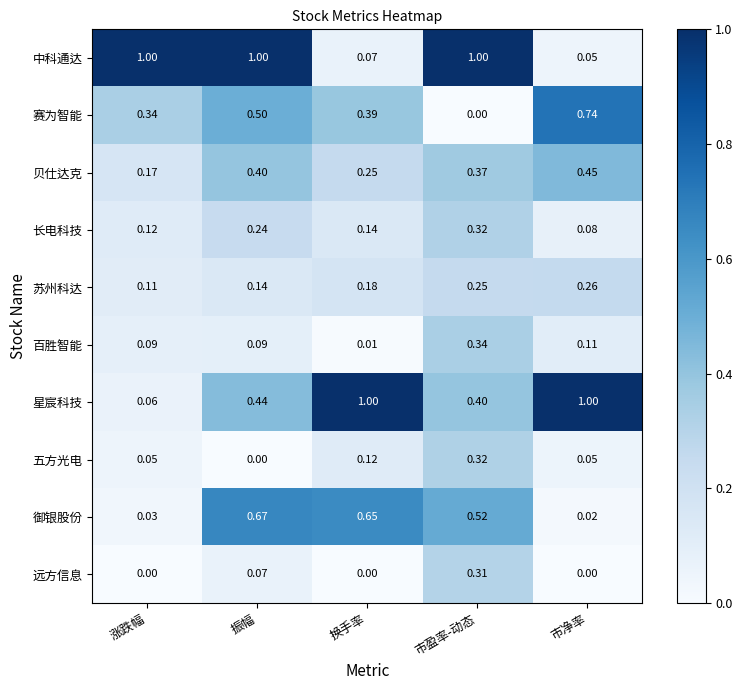

At which label does 百胜智能 reach its peak?

市盈率-动态